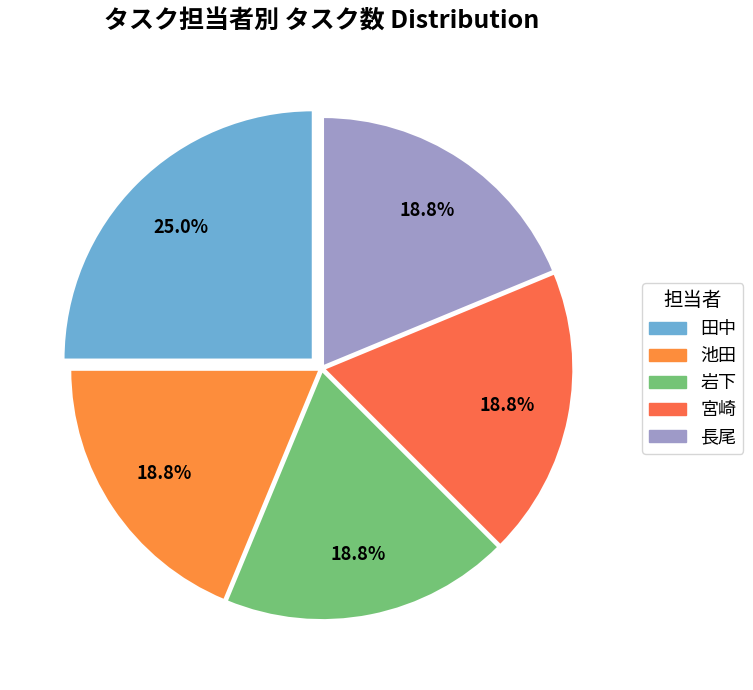

Count the number of slices in the pie.

5